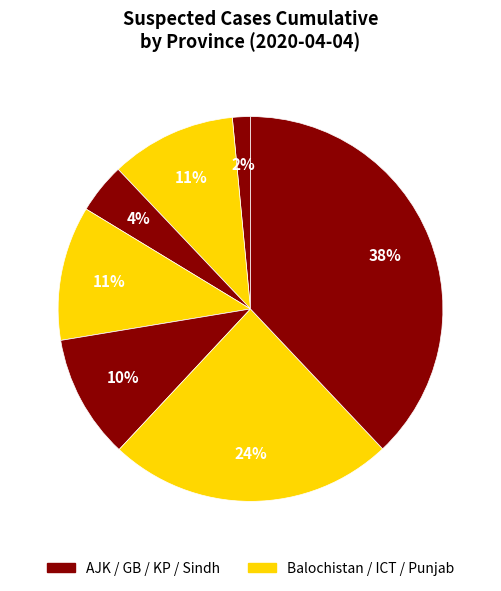

How many slices are in this pie chart?

7